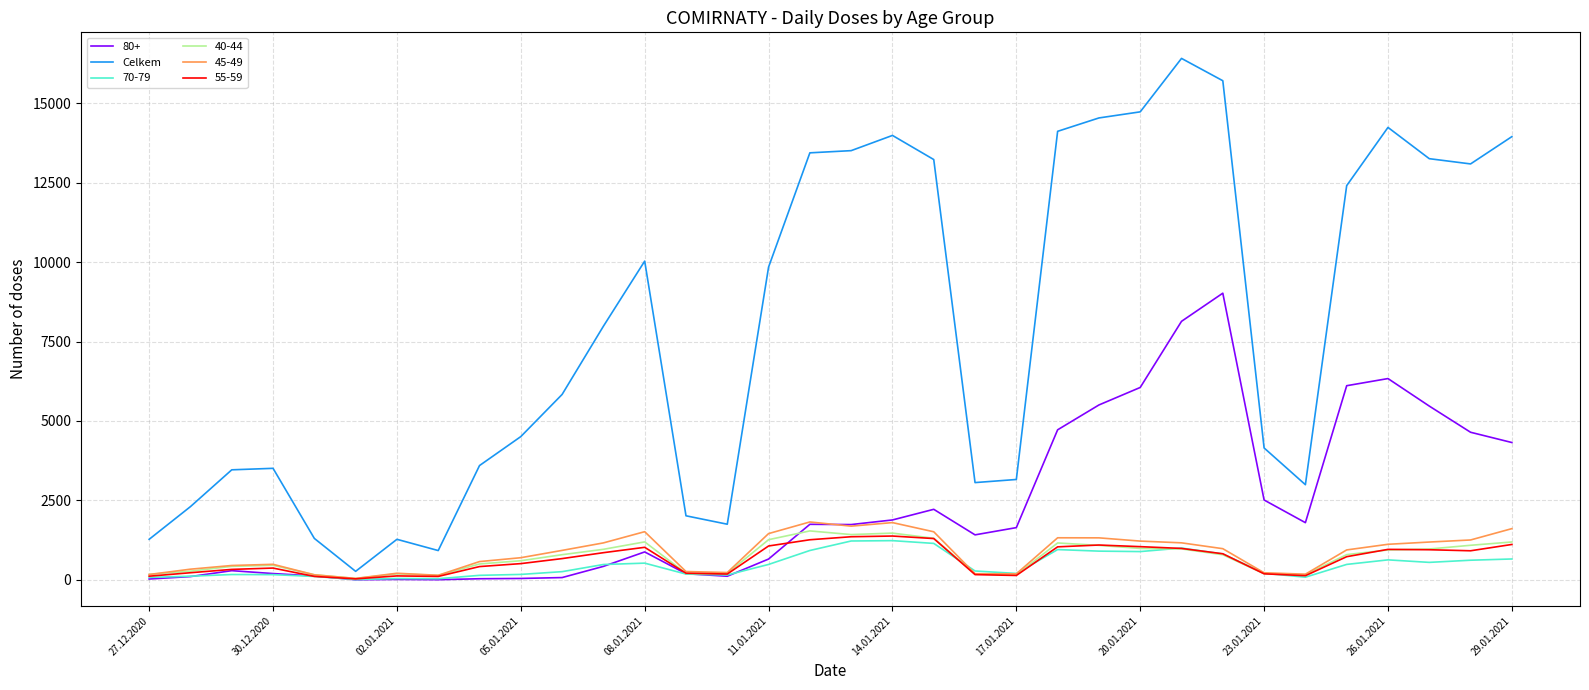

Which series has the widest spread of values?

Celkem